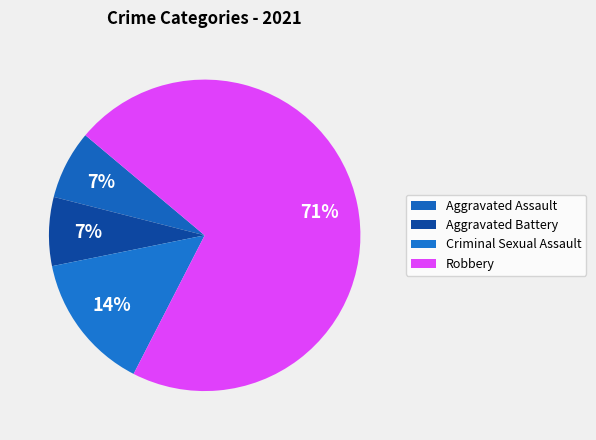

Which slice is the smallest?

Aggravated Assault